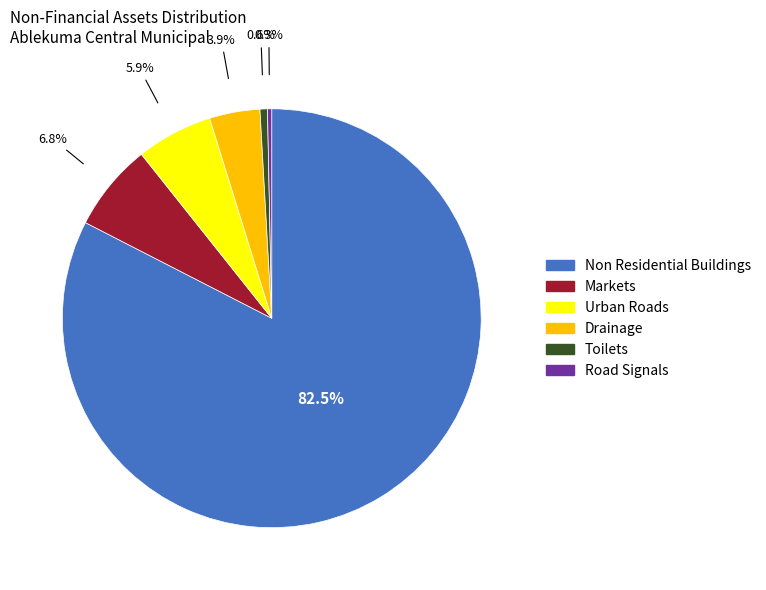

To the nearest percent, what is the average slice percentage?

17%